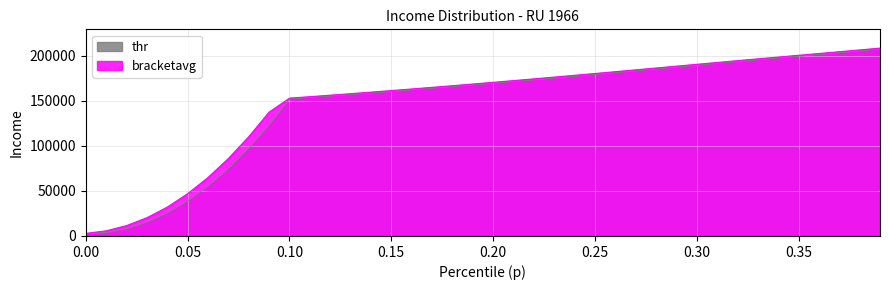

What is the greatest value displayed?

208223.1